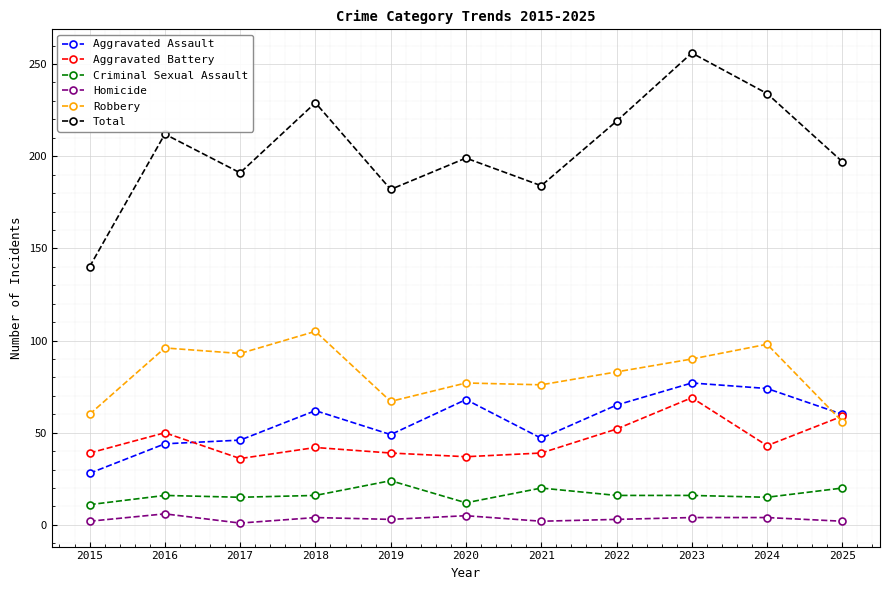

The Aggravated Assault series shows 47 at 2015. True or false?

False